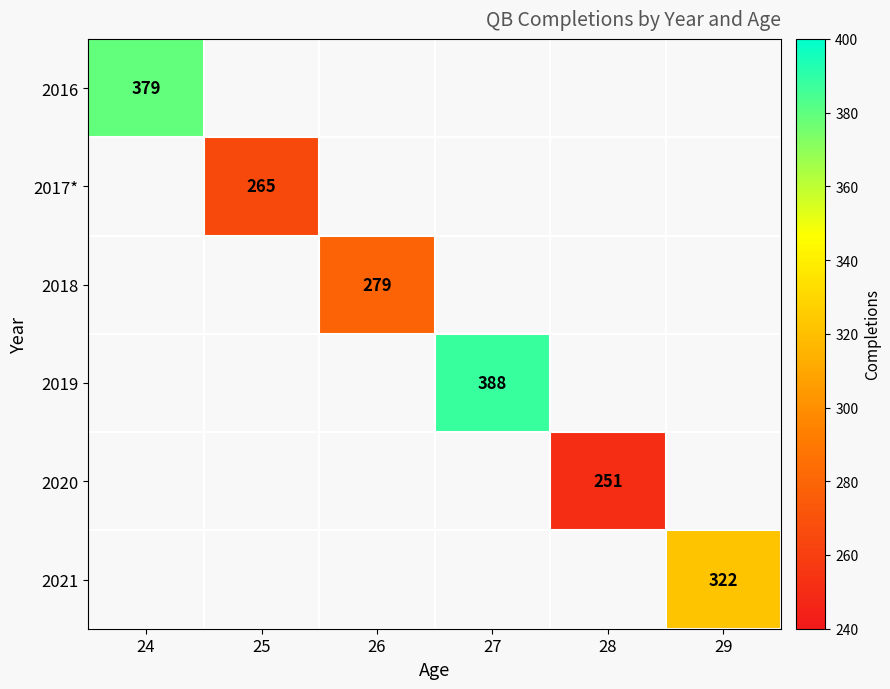

The 2019 series shows 95 at 27. True or false?

False